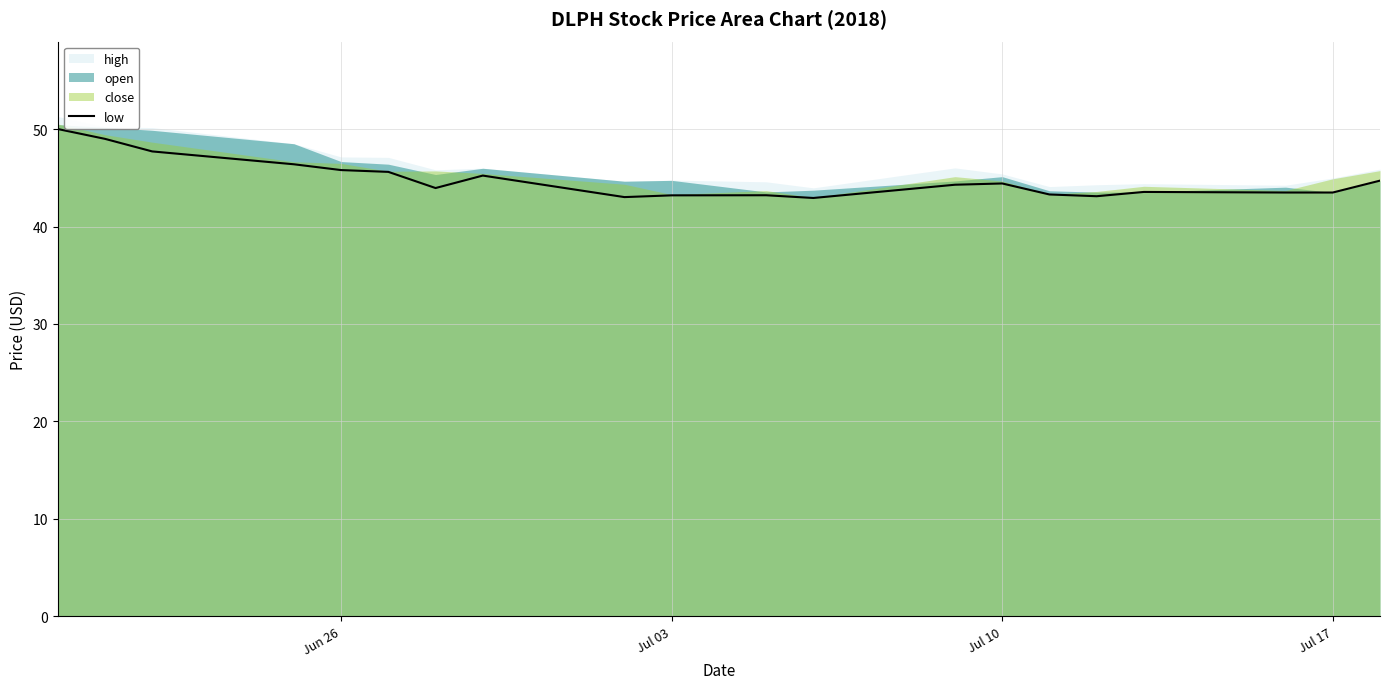

How many data points does each series have?

20